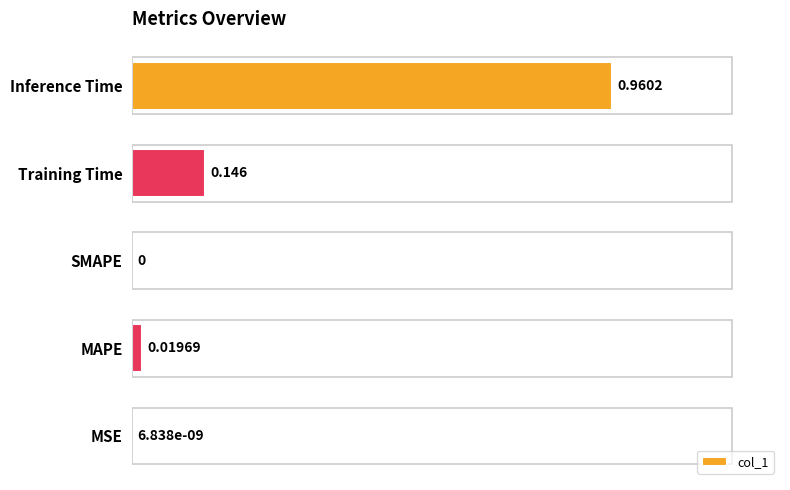

Which label corresponds to the largest value in the chart?

Inference Time